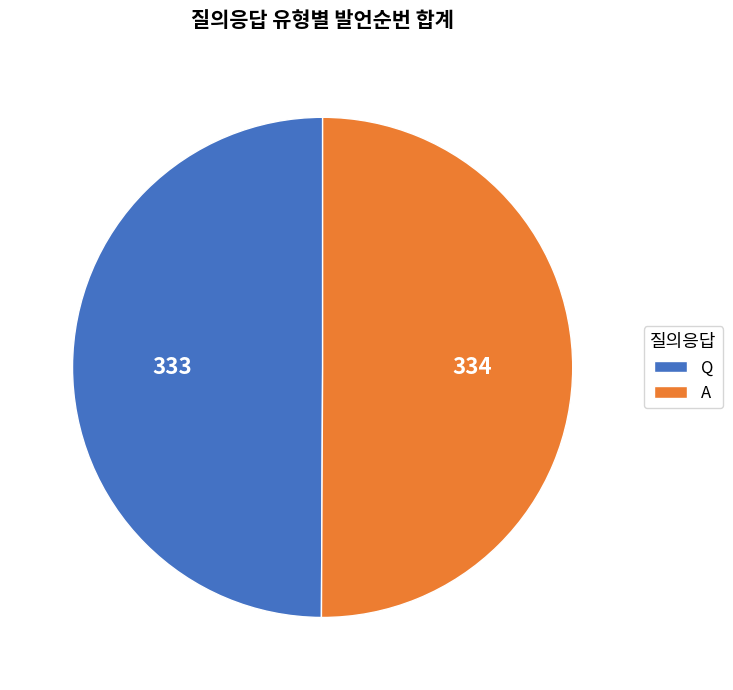

Approximately how many times larger is the value at Q compared to A?

1.0